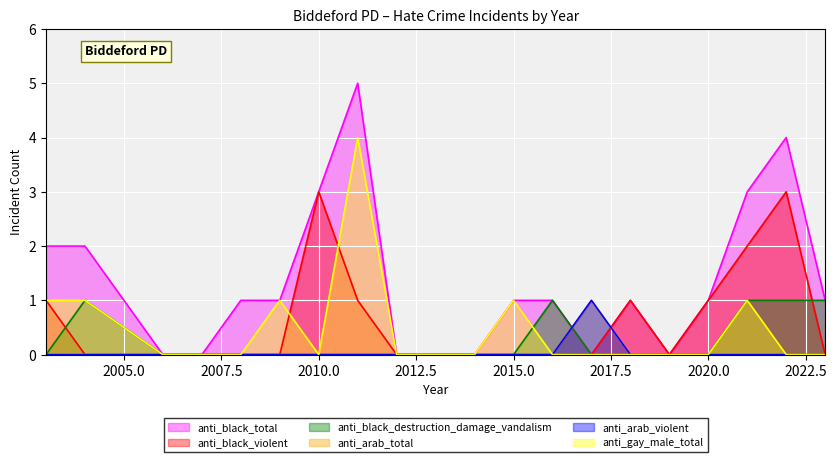

How many data points does each series have?

20